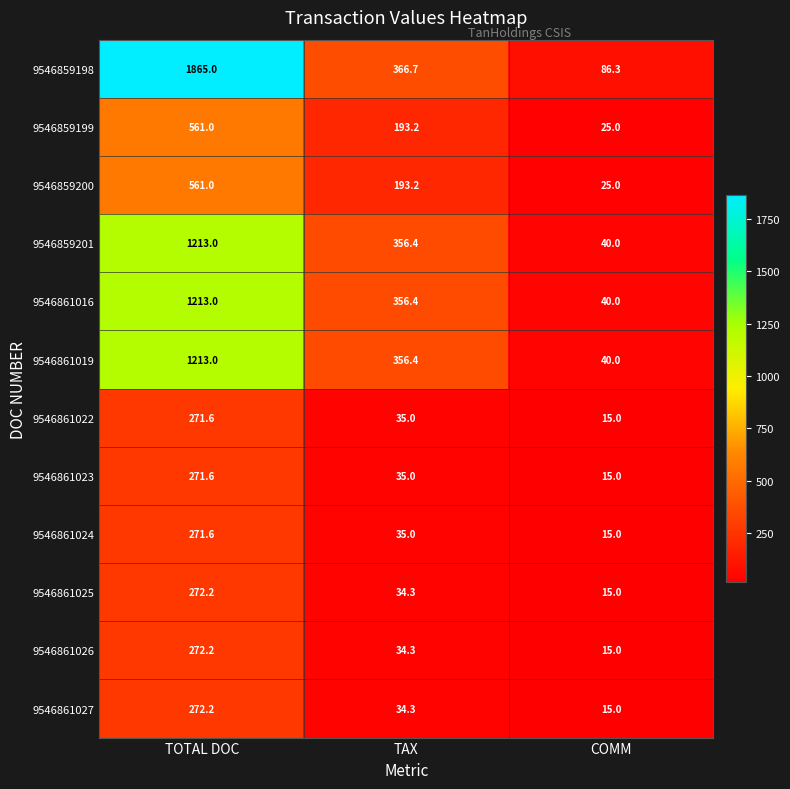

Count the 9546861016 values in the range 40 to 1213.

3